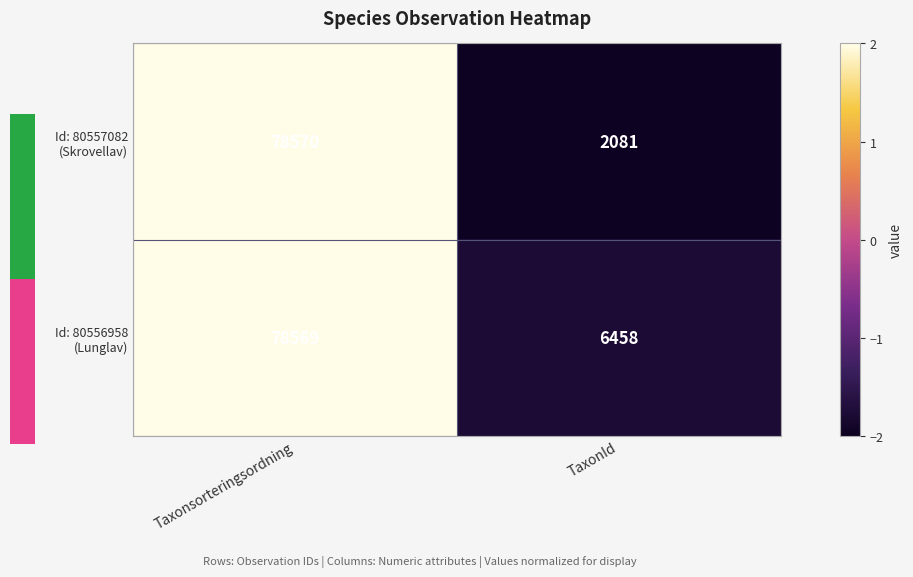

Count the number of data series in this chart.

2